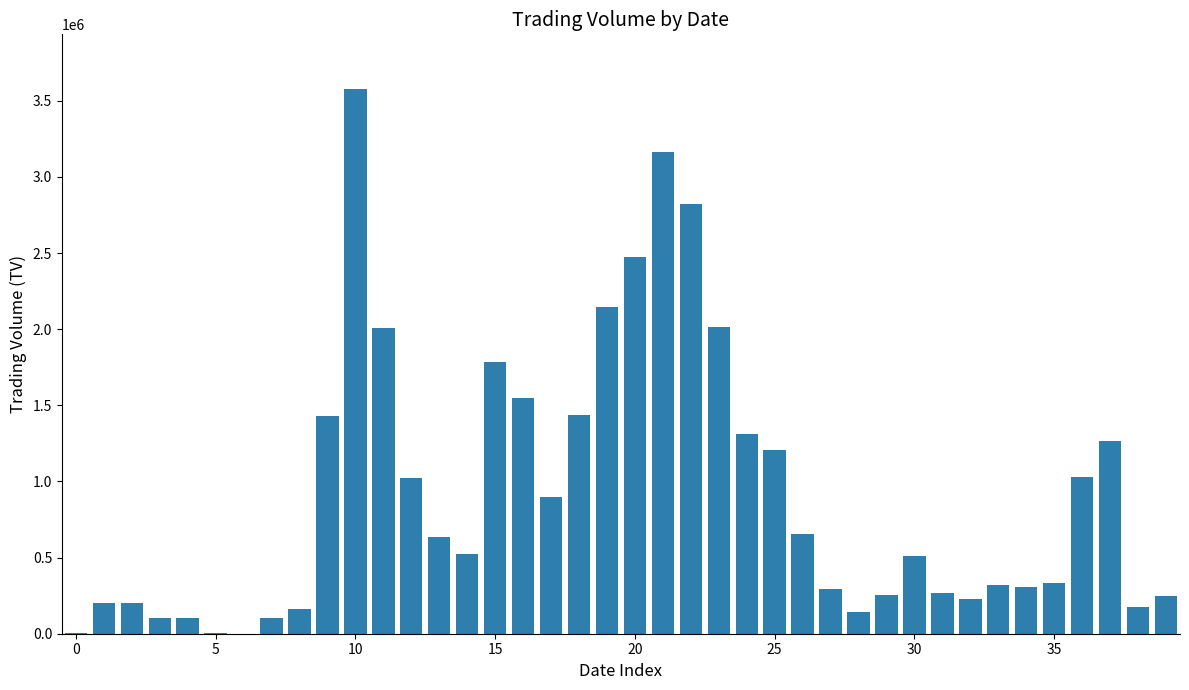

What is the greatest value displayed?

3579000